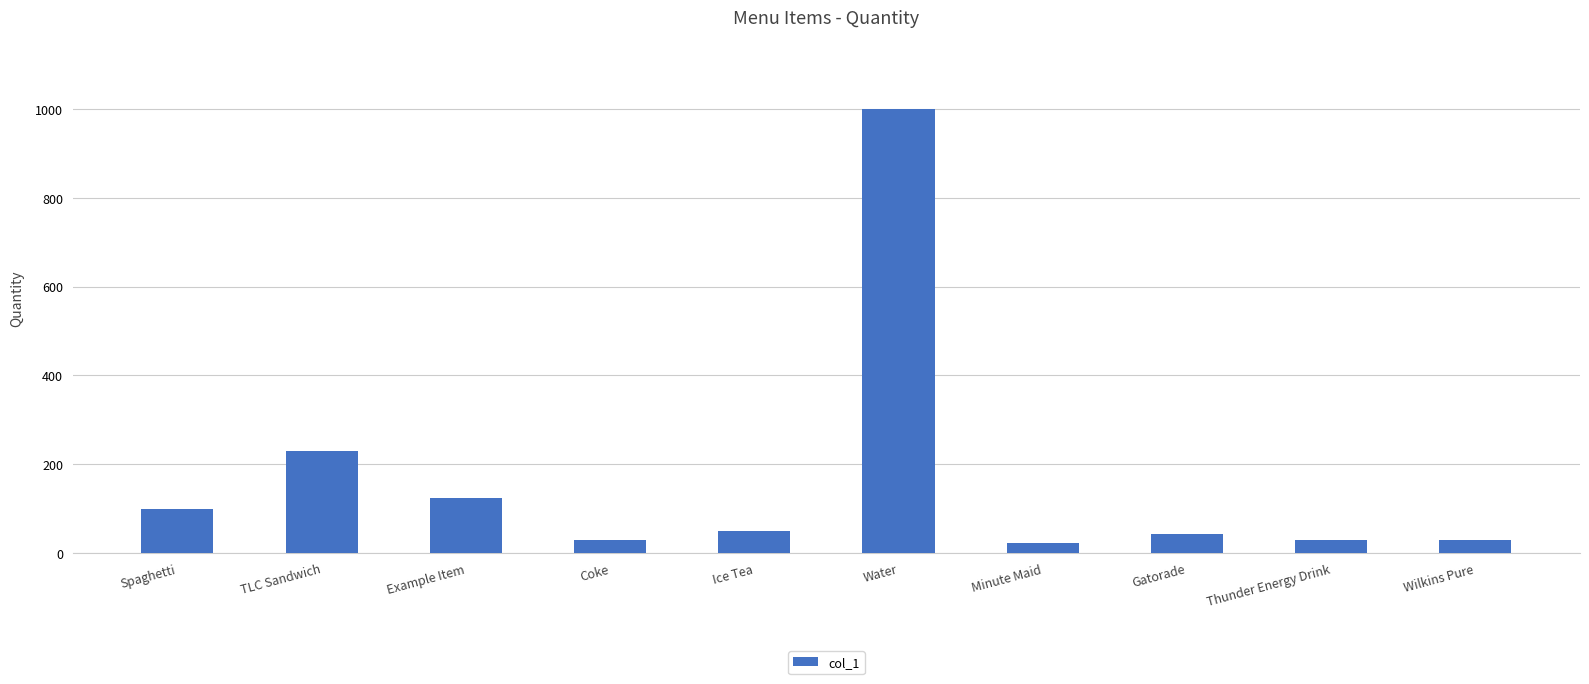

What is the smallest value displayed?

23